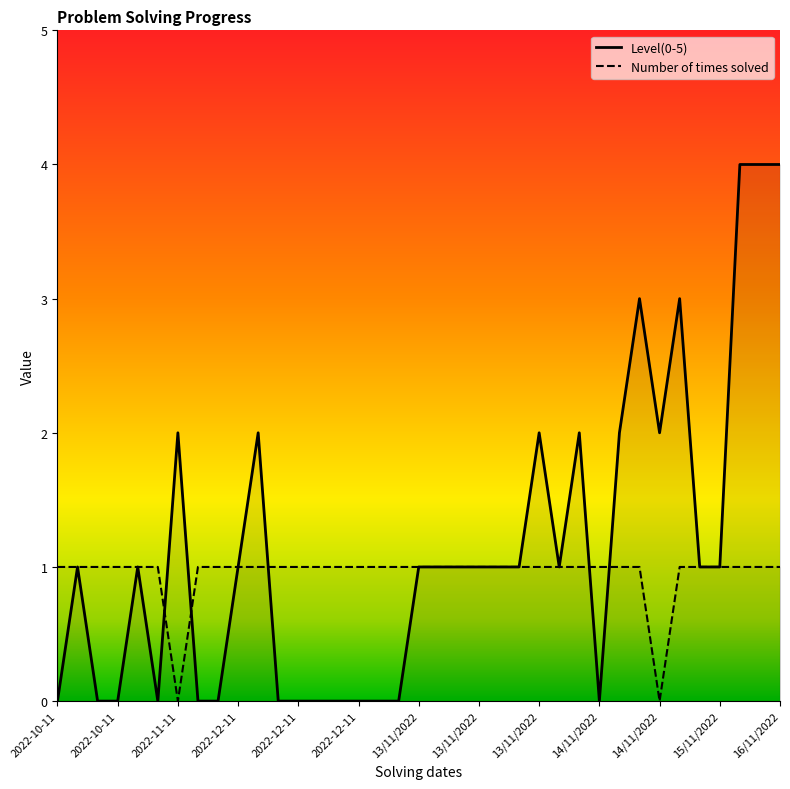

How many values in the Level(0-5) series are below 1?

14